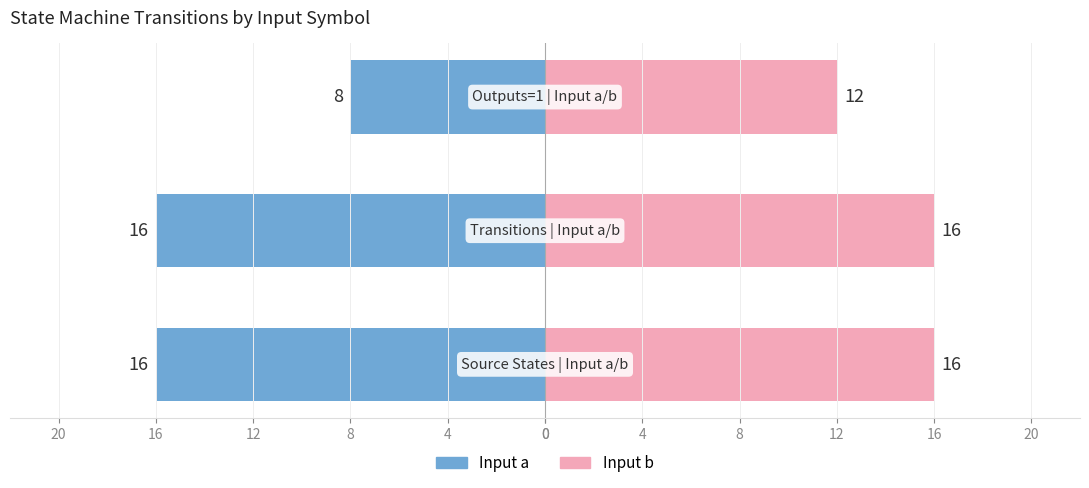

How many bars are there in each group?

2